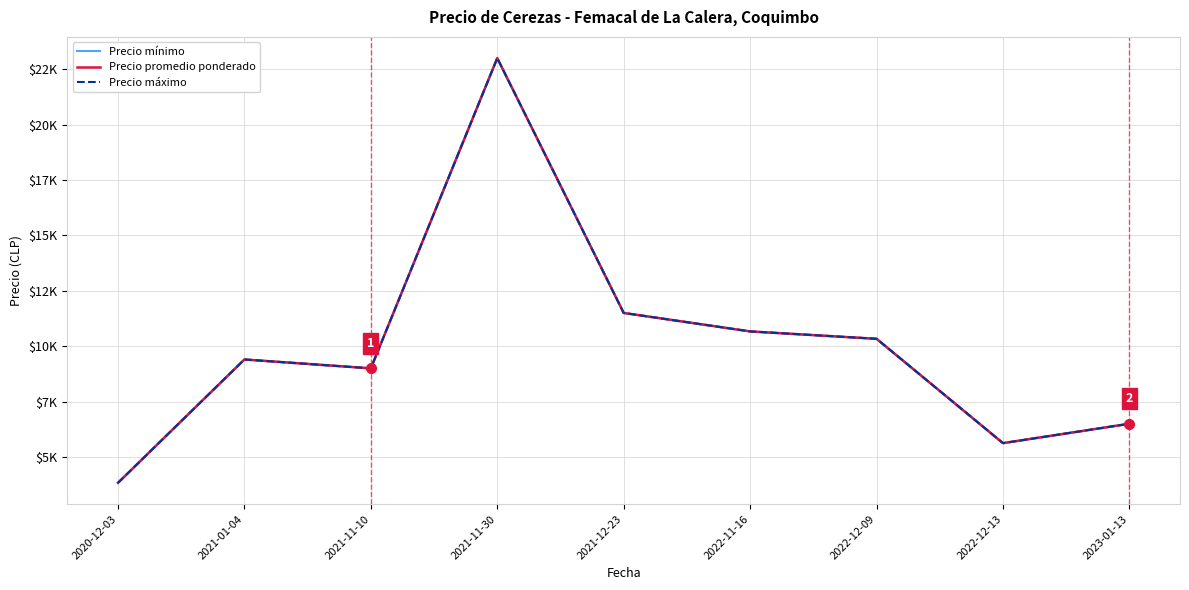

Reading right to left, what are all the values shown in this chart?

Precio mínimo: 2023-01-13=6500	2022-12-13=5625	2022-12-09=10333	2022-11-16=10667	2021-12-23=11500	2021-11-30=23000	2021-11-10=9000	2021-01-04=9400	2020-12-03=3833
Precio promedio ponderado: 2023-01-13=6500	2022-12-13=5625	2022-12-09=10333	2022-11-16=10667	2021-12-23=11500	2021-11-30=23000	2021-11-10=9000	2021-01-04=9400	2020-12-03=3833
Precio máximo: 2023-01-13=6500	2022-12-13=5625	2022-12-09=10333	2022-11-16=10667	2021-12-23=11500	2021-11-30=23000	2021-11-10=9000	2021-01-04=9400	2020-12-03=3833